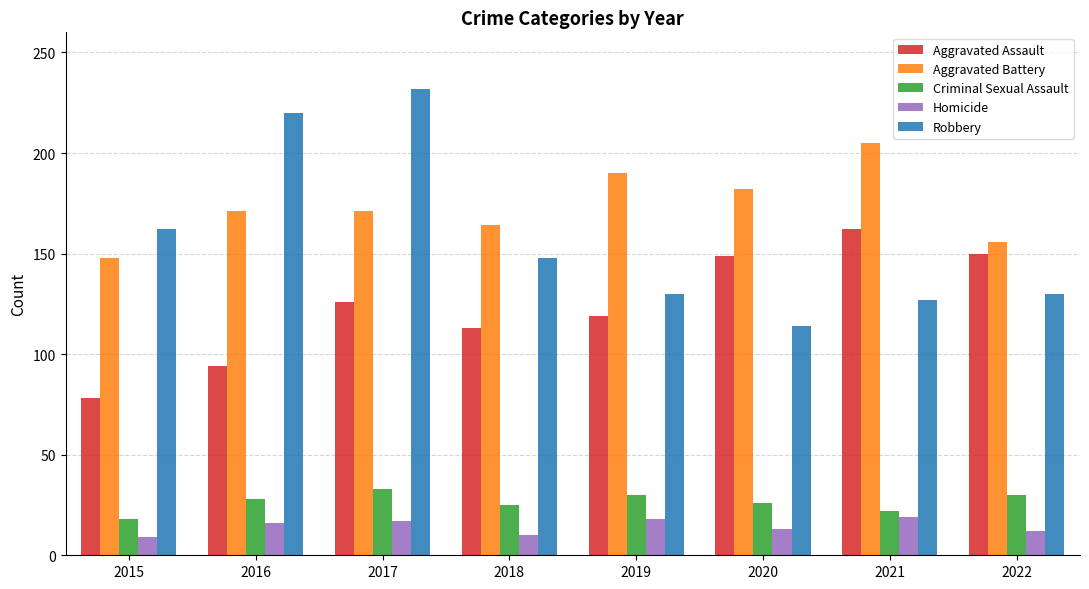

Are the bars grouped side by side (vs. stacked)?

Yes